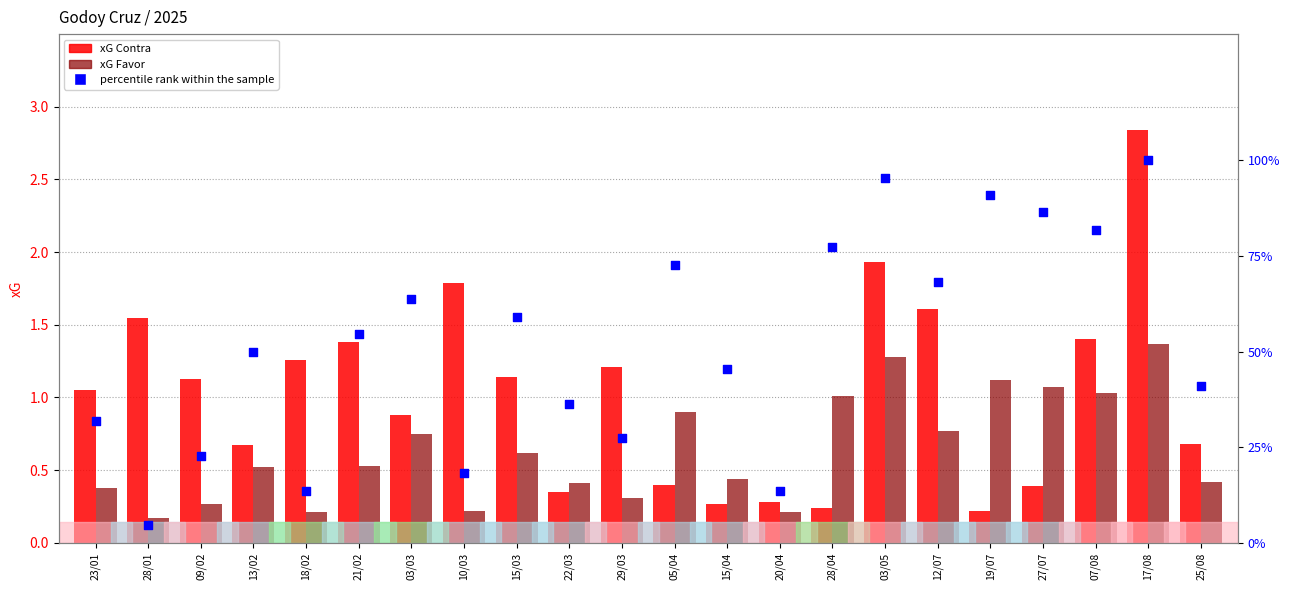

Which series reaches the minimum Y coordinate?

xG Favor